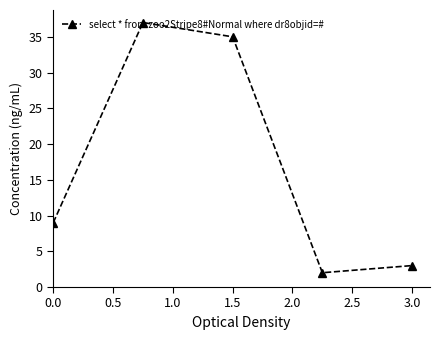

What is the value of the 1st point from the left?

9